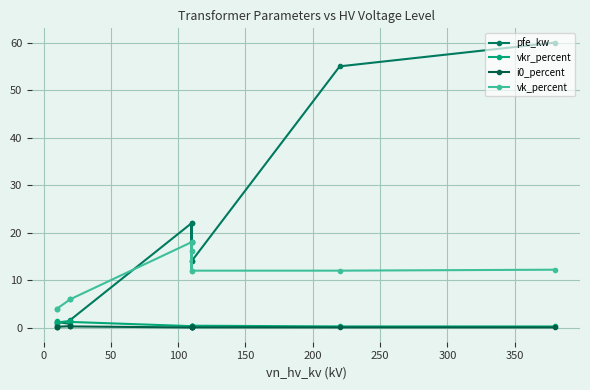

How many lines are shown in the chart?

4